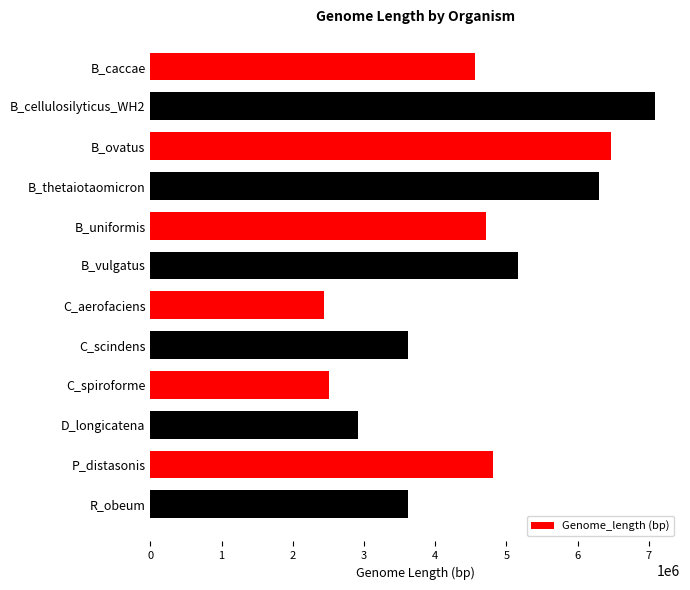

What is the smallest value displayed?

2439869